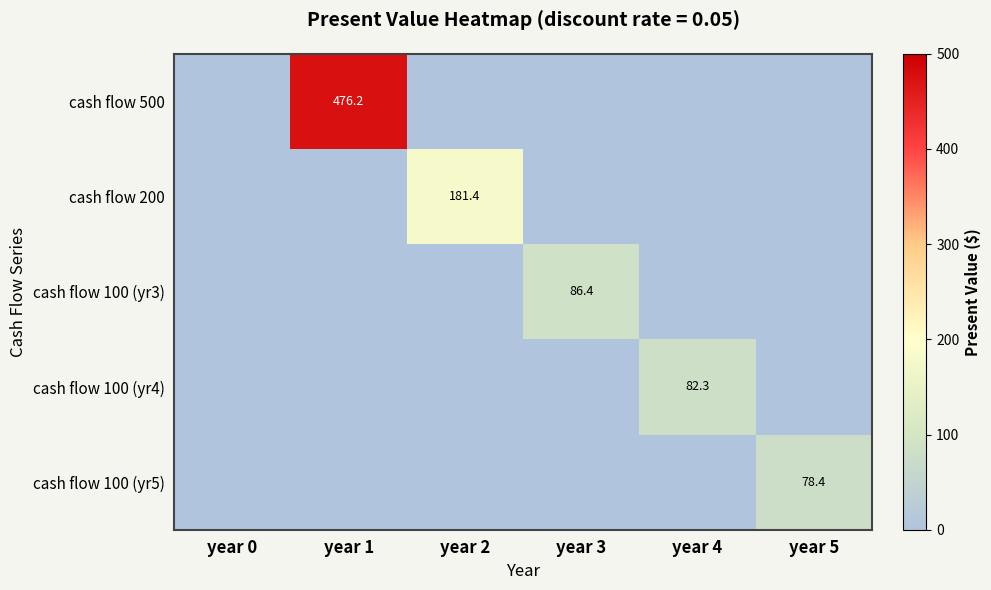

True or false: cash flow 100 (yr5) has a value of 78.4 at year 5.

True